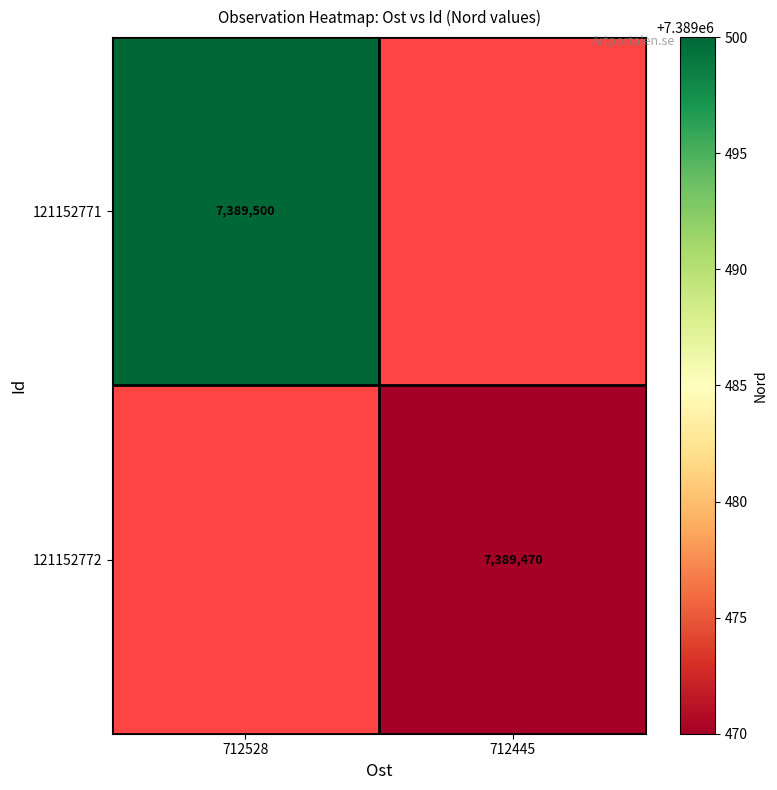

Is it true that 121152772 equals 7389470 at 712445?

True